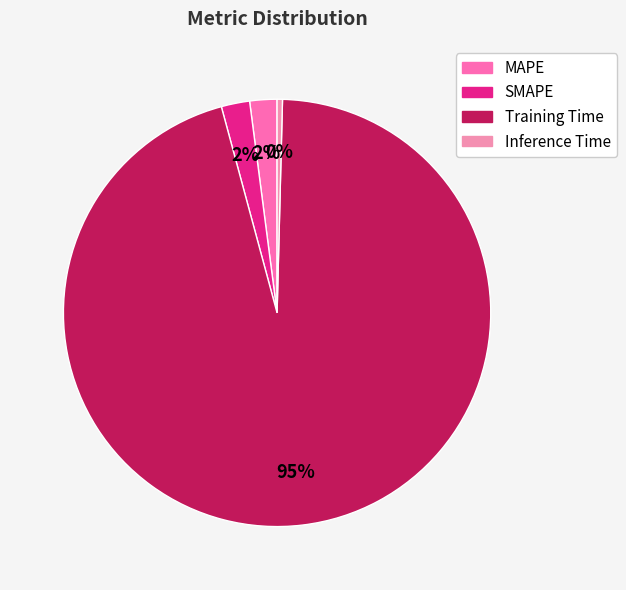

How many segments does this pie chart have?

4